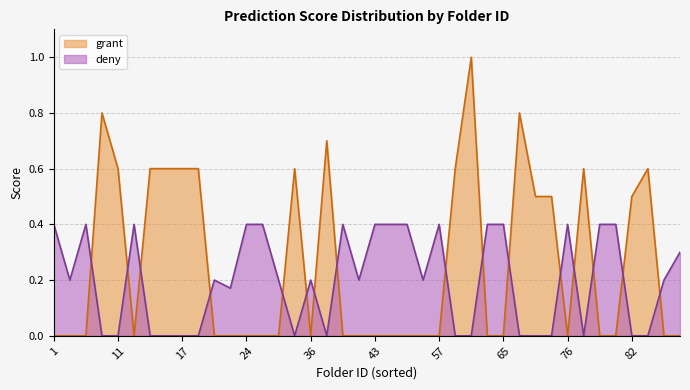

Count the grant values in the range 0 to 1.

40